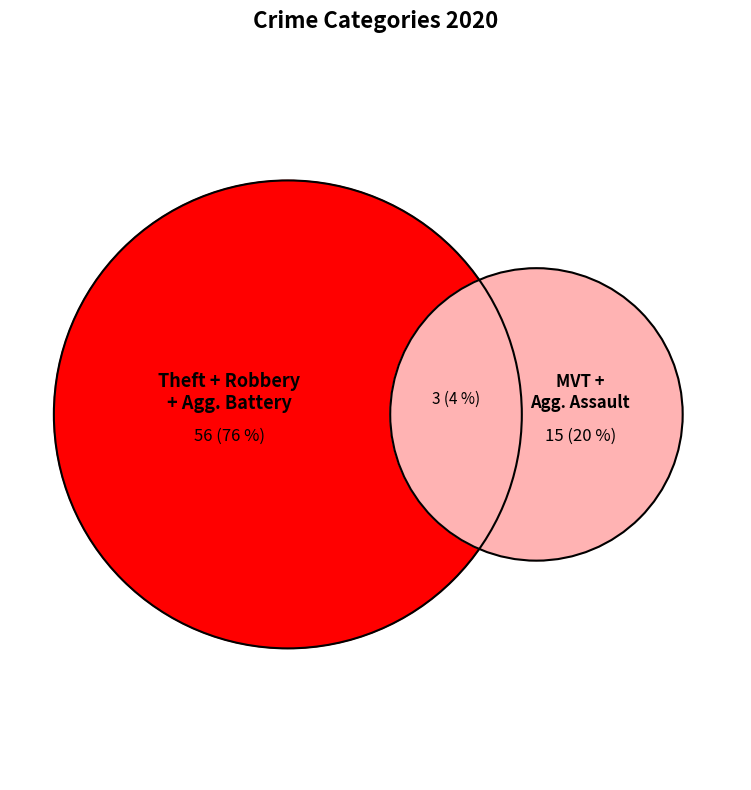

Is Aggravated Battery the majority of the pie?

No